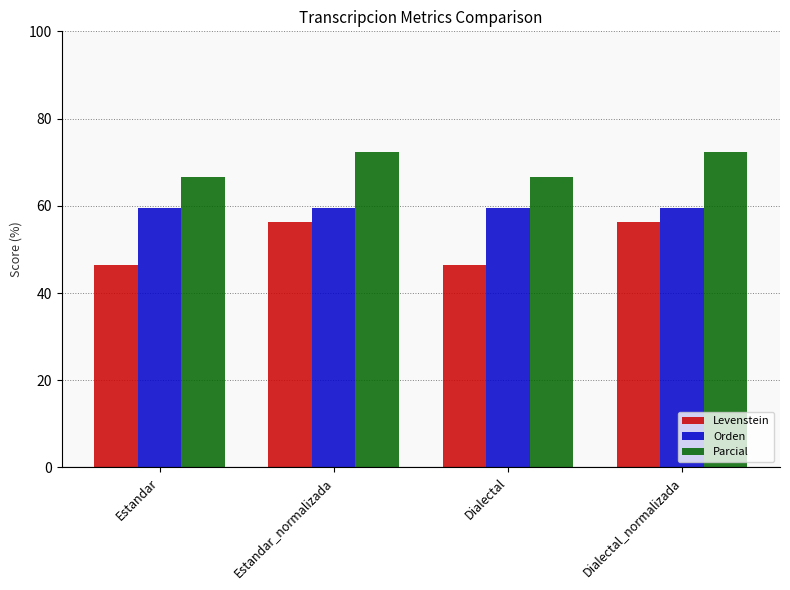

Which series changed the most between Estandar and Dialectal_normalizada?

Levenstein